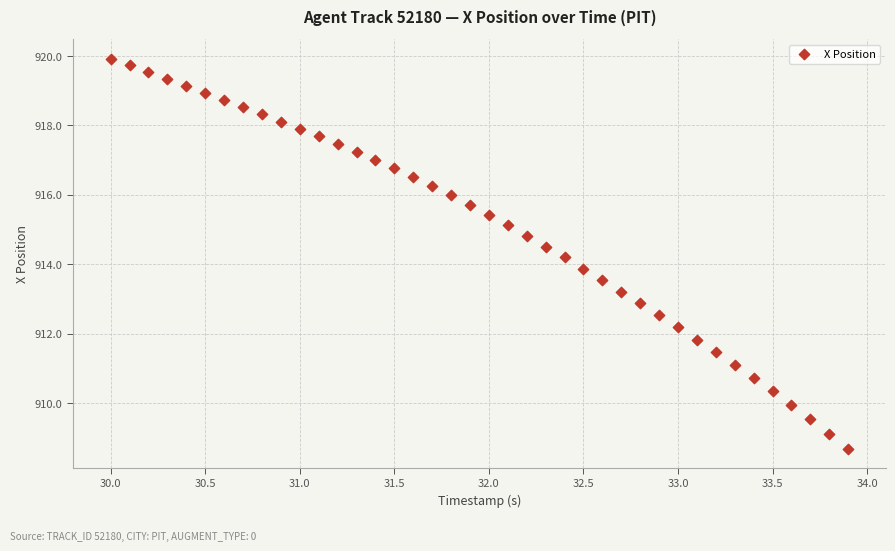

What is the range of X values (max minus min)?

3.9